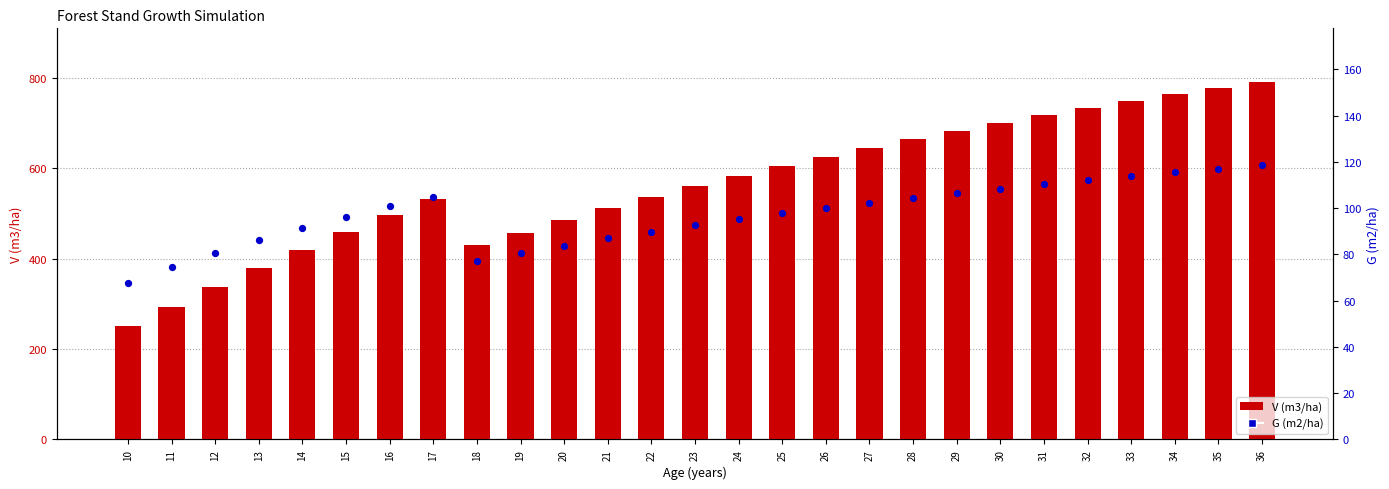

At how many categories does at least one series exceed 383?

23